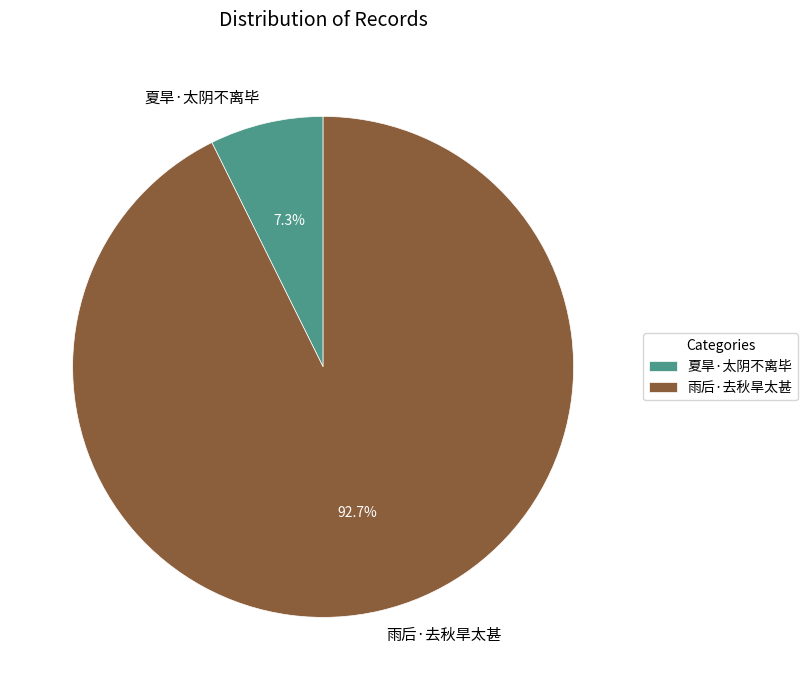

Which has a higher value, 夏旱·太阴不离毕 or 雨后·去秋旱太甚?

雨后·去秋旱太甚